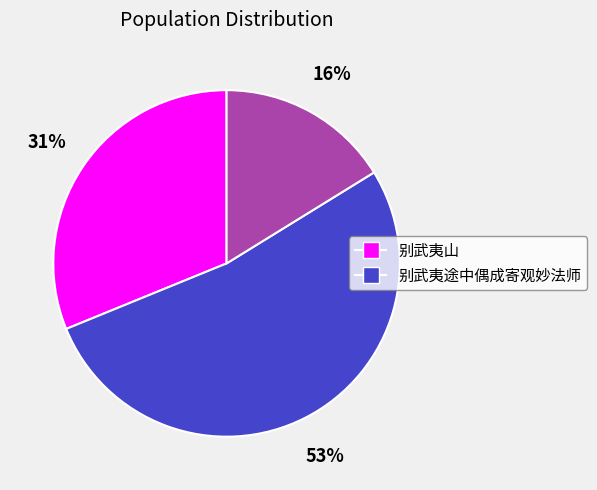

How many slices are in this pie chart?

3